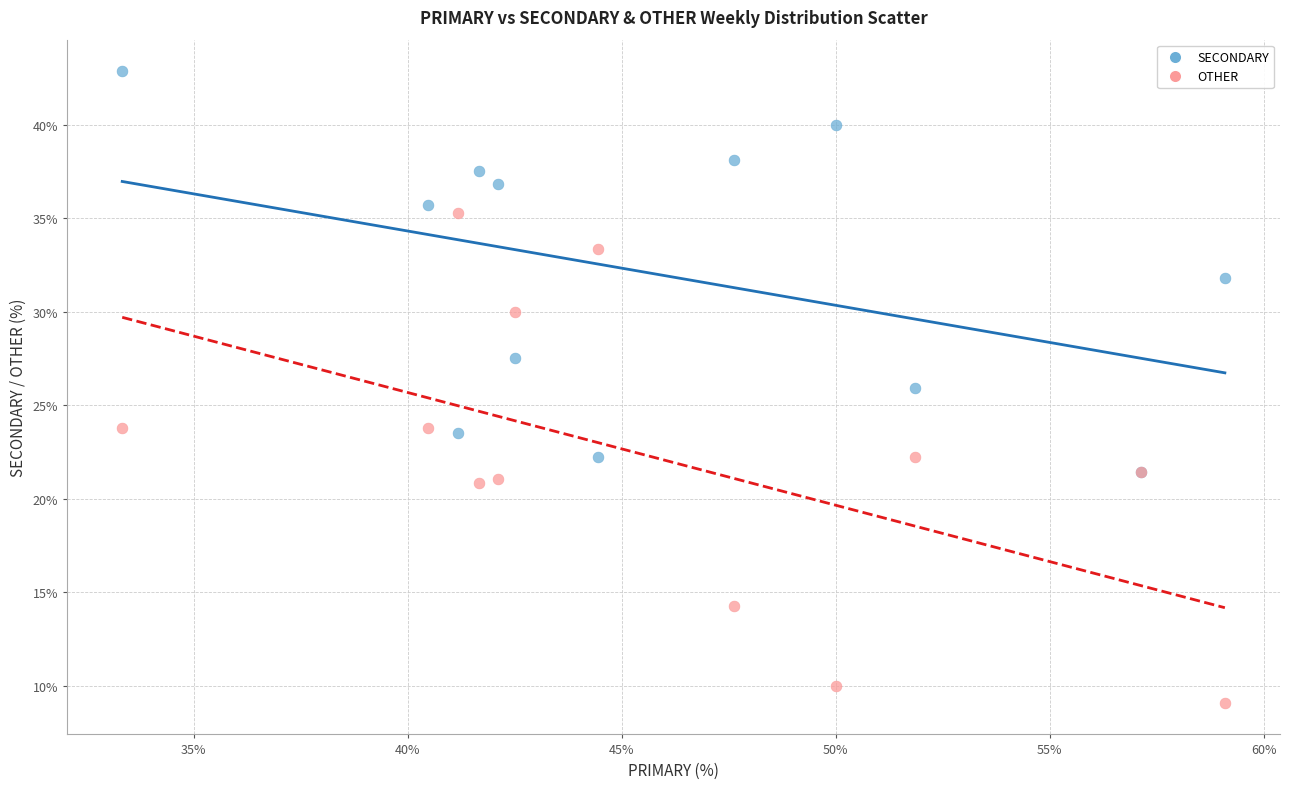

Which series contains the highest Y value?

SECONDARY